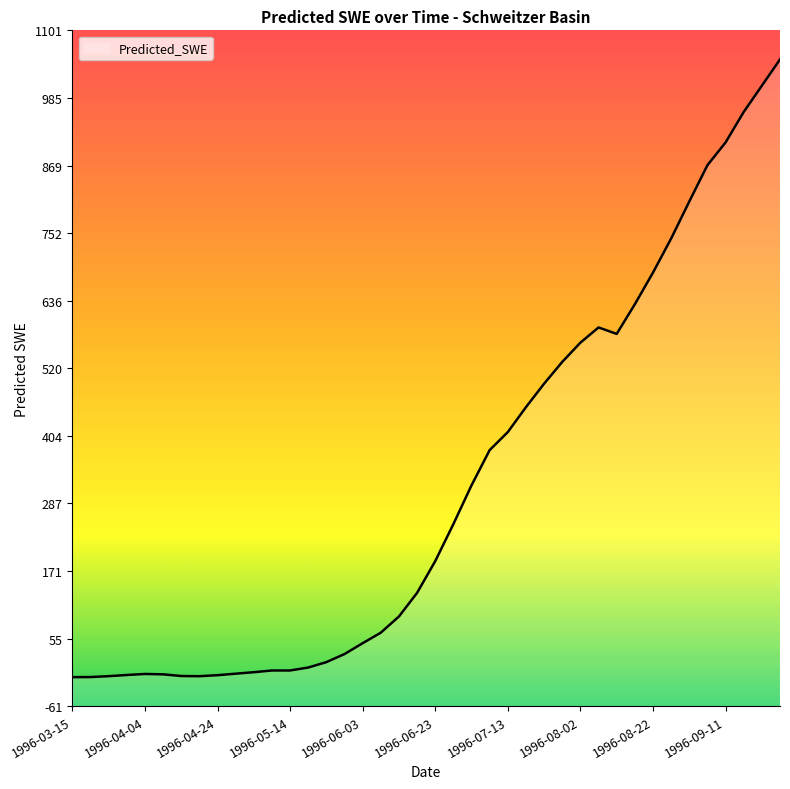

What is the sum of the values at 1996-05-19 and 1996-08-27?

748.2